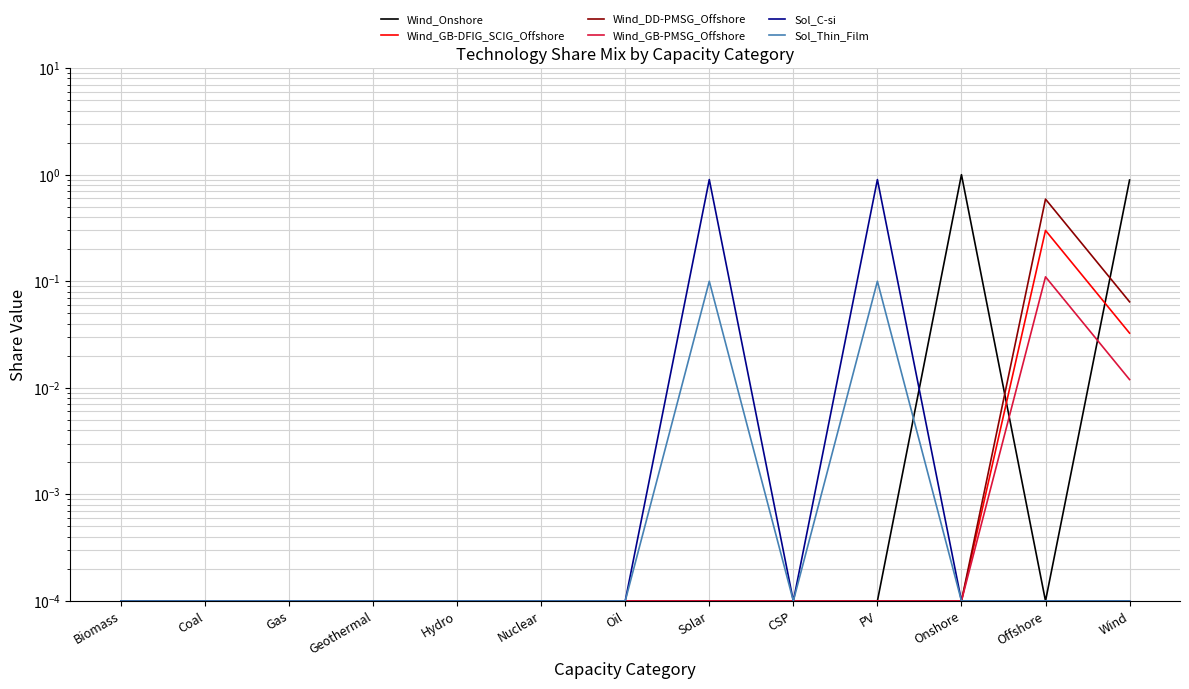

Between PV and CSP, which is larger?

PV